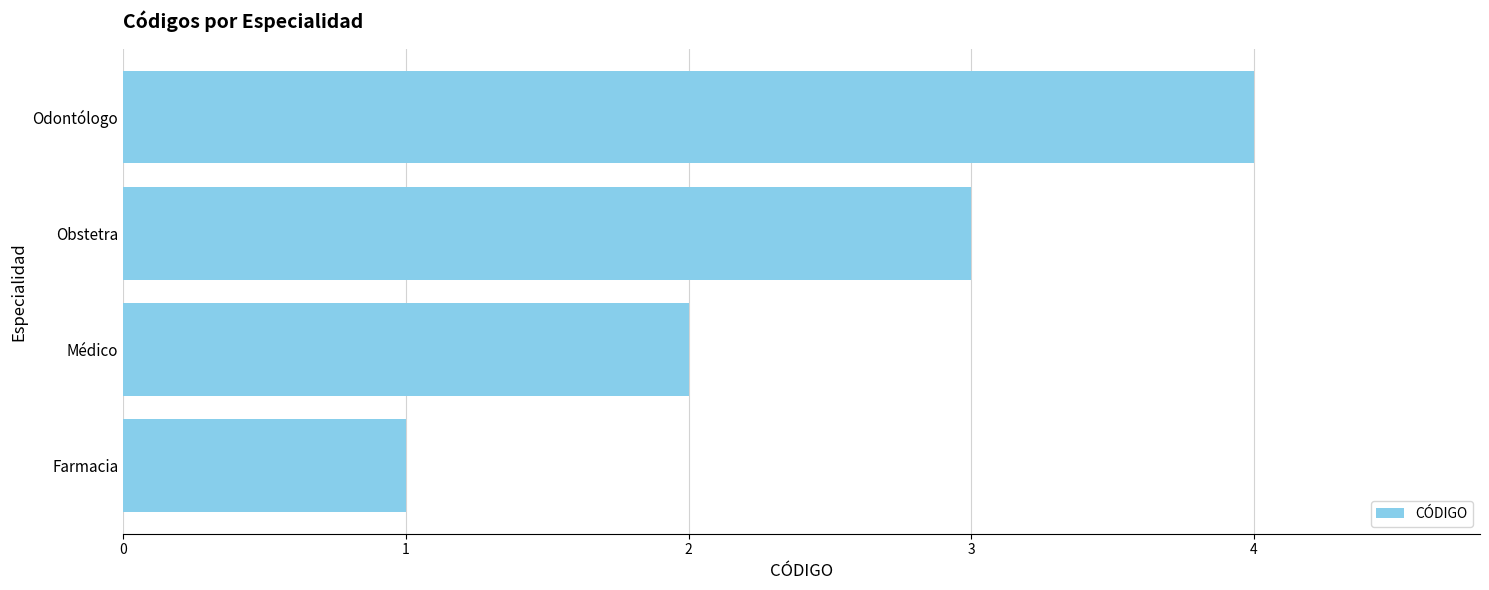

Rank the categories by value from highest to lowest.

Odontólogo, Obstetra, Médico, Farmacia